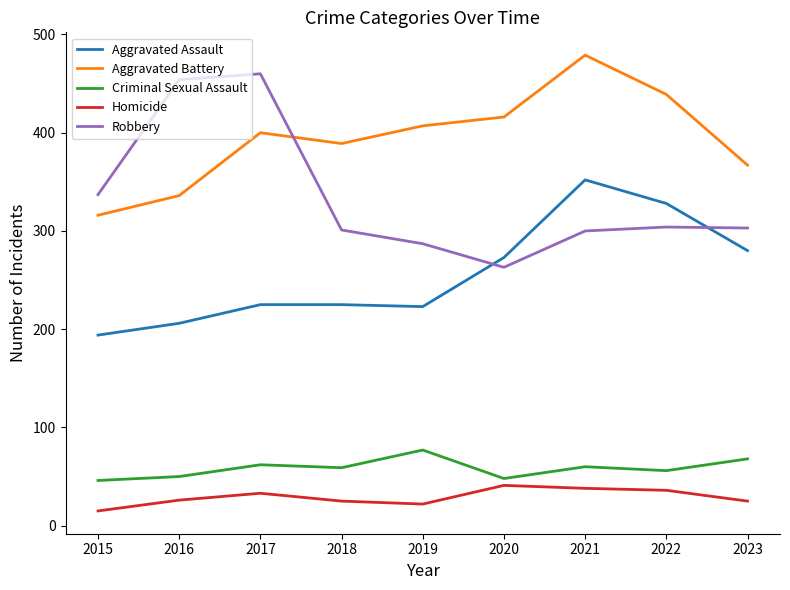

In Homicide, how many points are higher than both neighbors (excluding endpoints)?

2